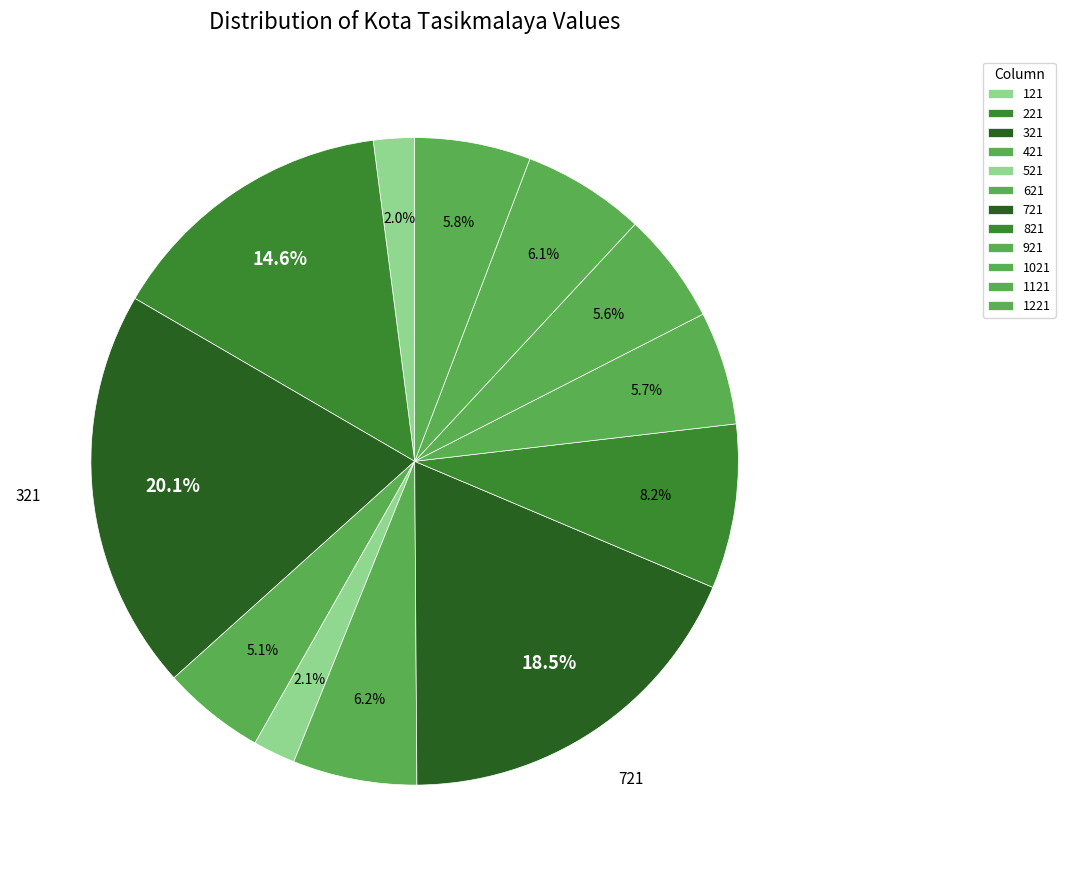

Does 1121 account for over 50% of the chart?

No